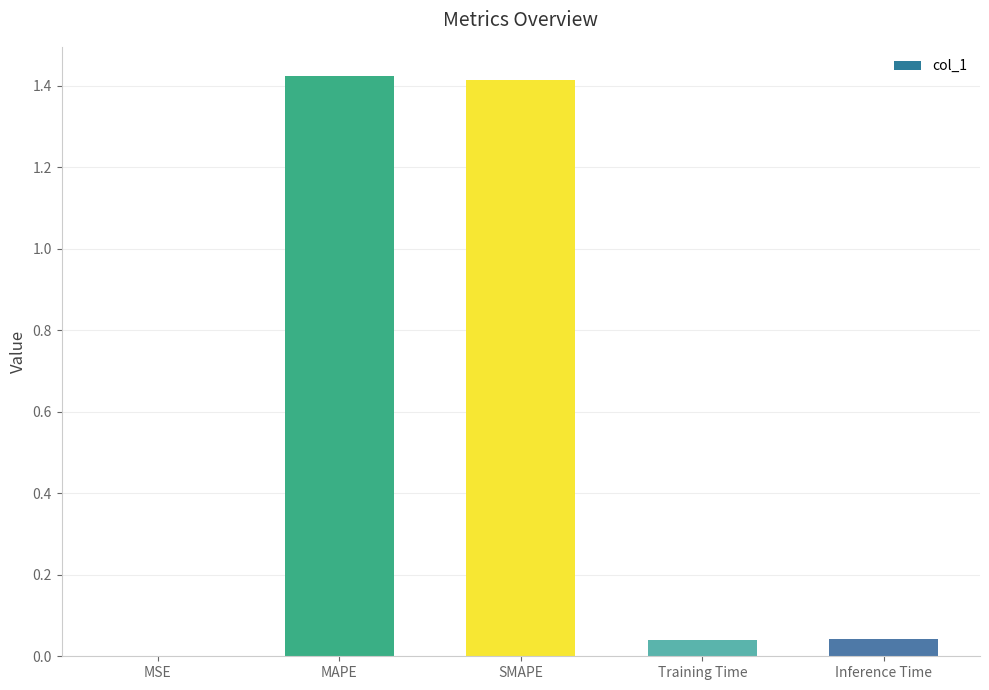

Which has a higher value, MAPE or MSE?

MAPE